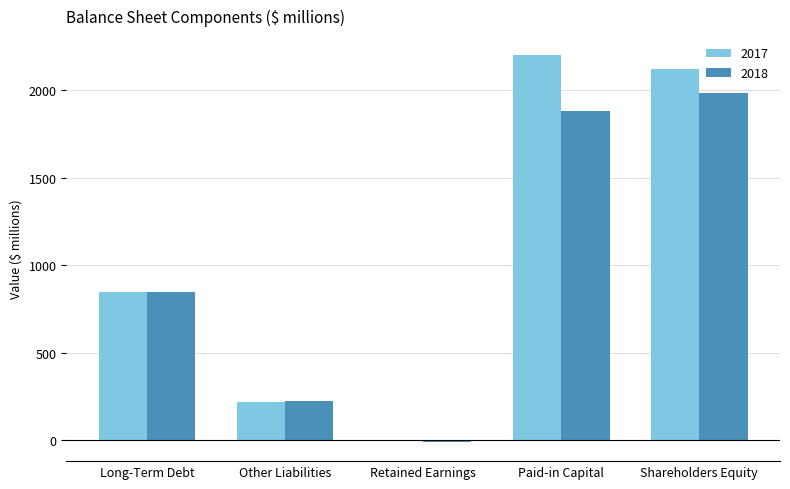

What is the sum of all 2017 values?

5384